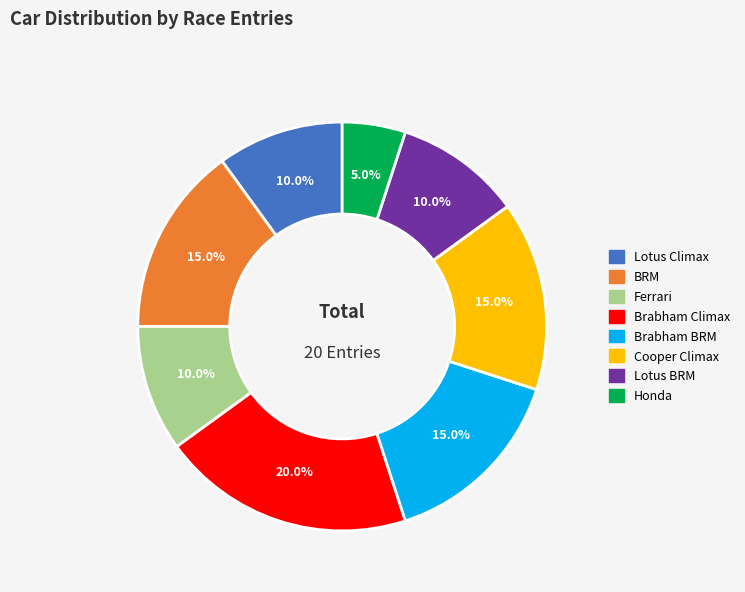

Approximately how many times larger is the value at Lotus Climax compared to BRM?

0.7